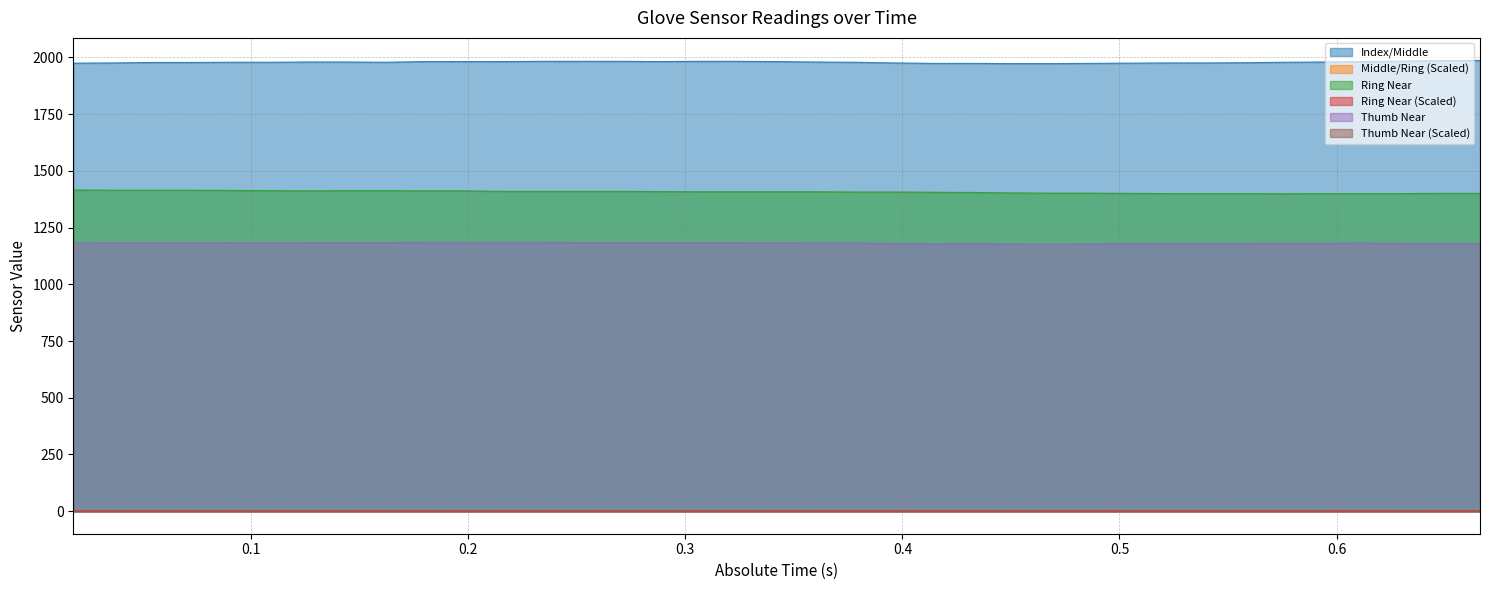

True or false: Thumb Near (Scaled) and Index/Middle intersect in this chart.

False